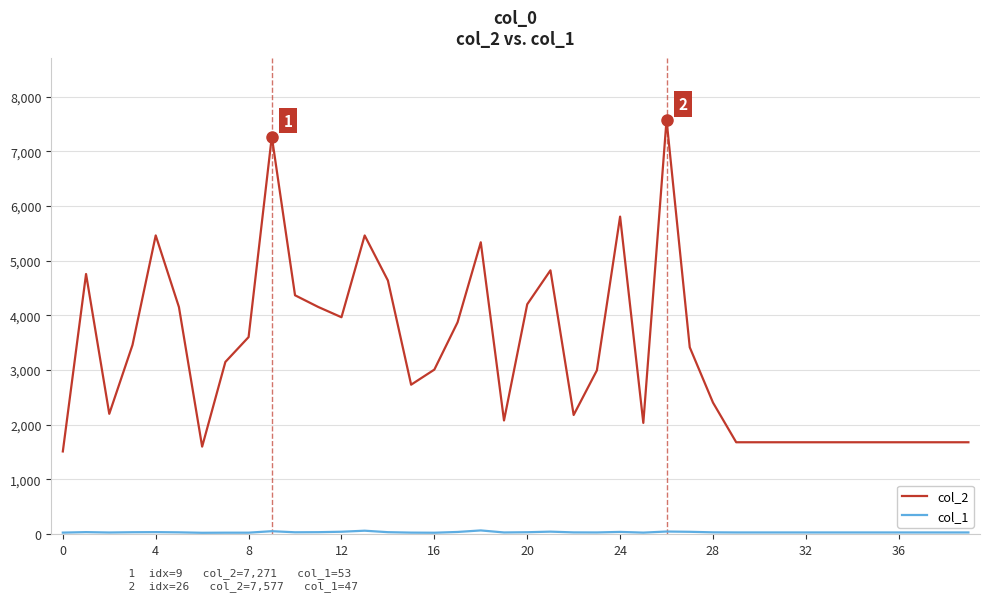

Which series has the largest range (max minus min)?

col_2